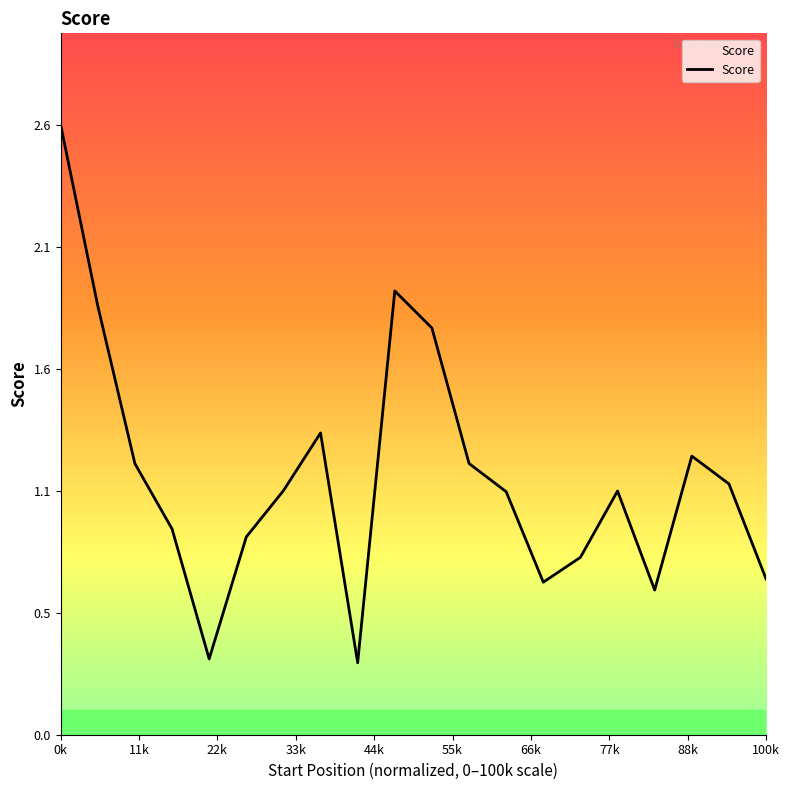

What is the difference between the maximum and minimum values?

2.3